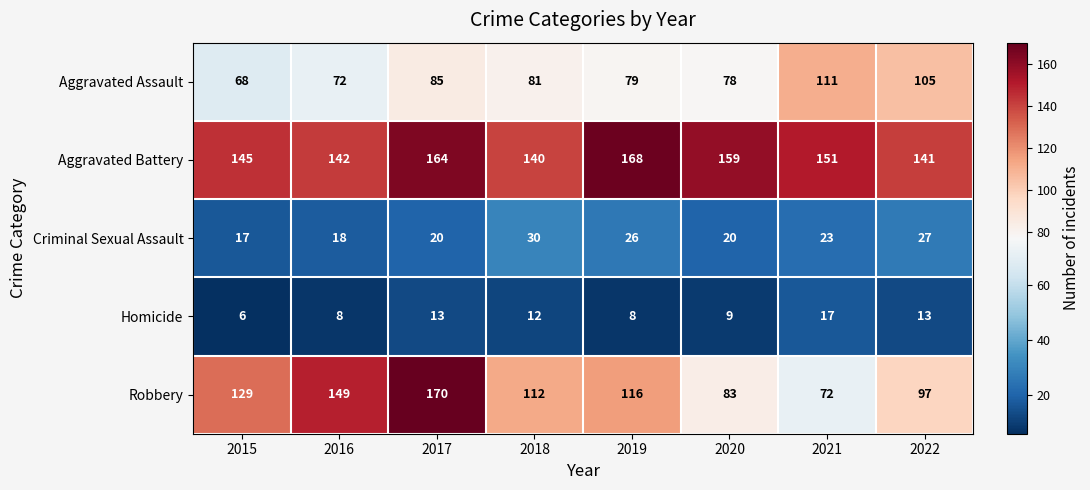

What is the difference between the Homicide values at 2021 and 2022?

4